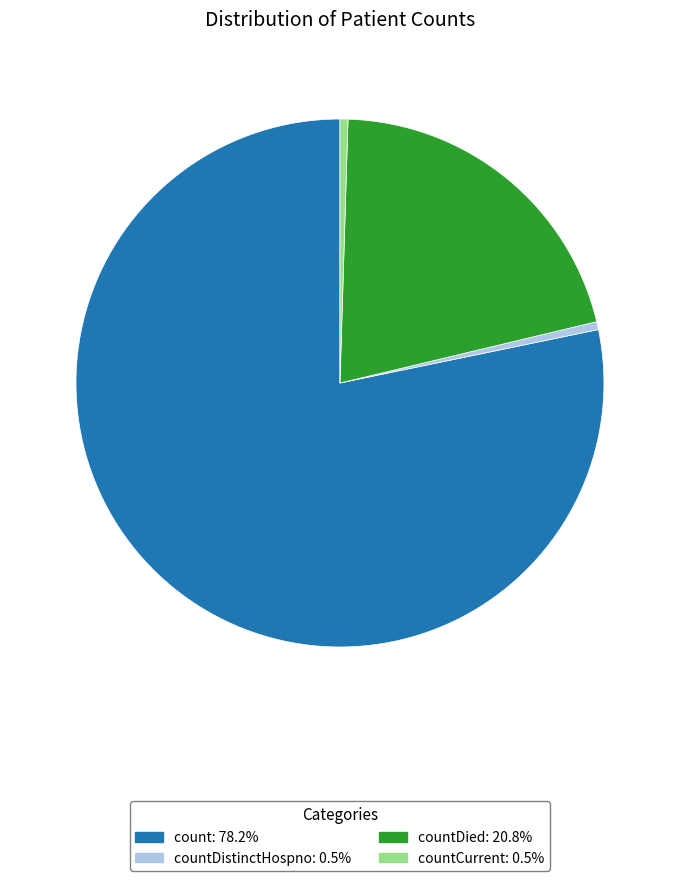

Is there a majority slice in this chart?

Yes